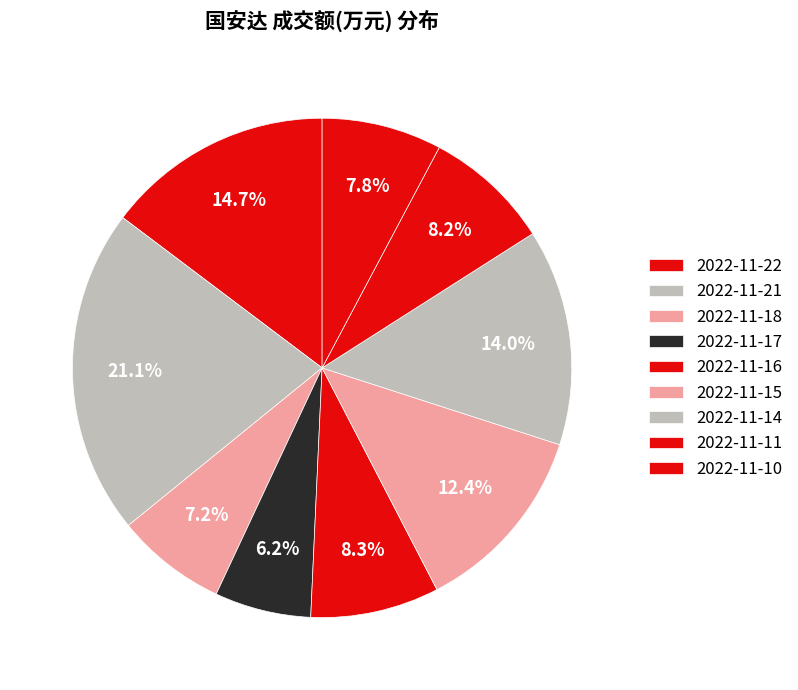

The 2022-11-14 slice represents 14% of the pie. True or false?

True